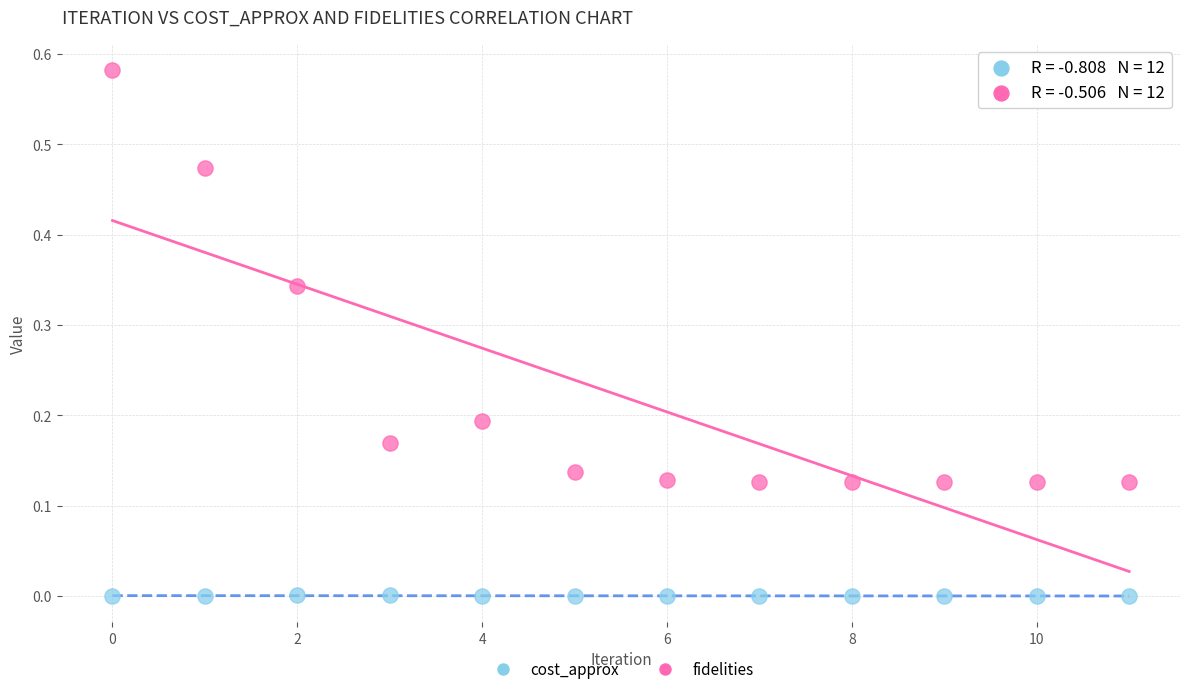

Which series contains the highest Y value?

cost_approx